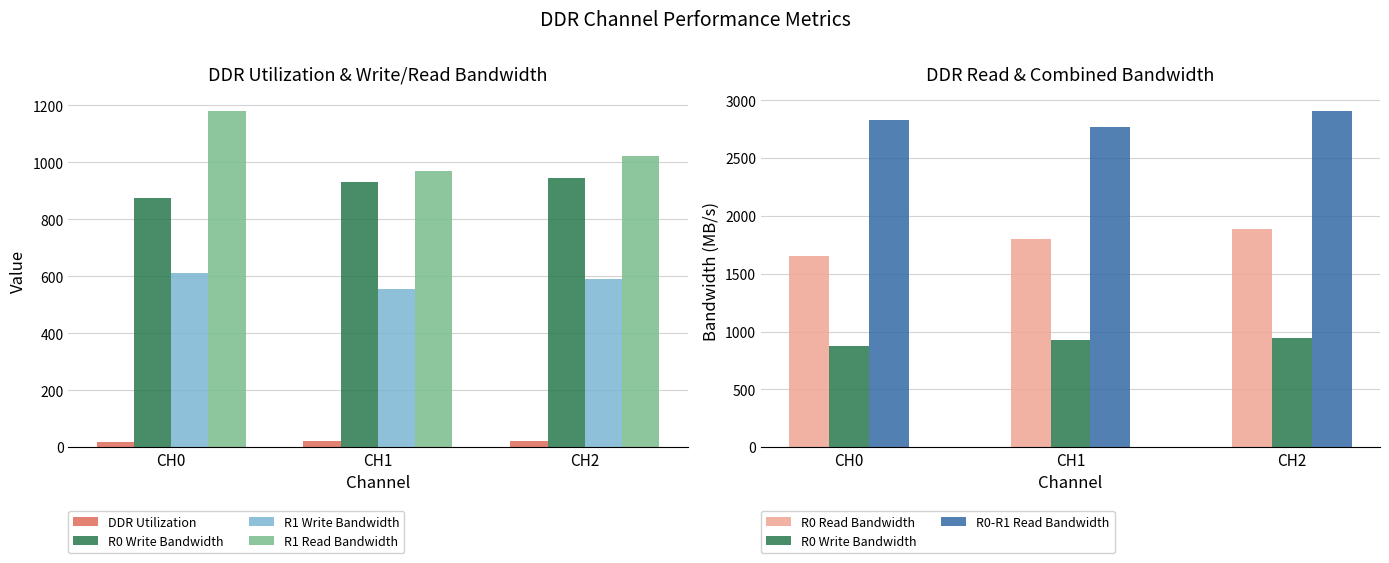

Reading right to left, what are all the values shown in this chart?

DDR Utilization: 21.2	20.2	19.9
R0 Write Bandwidth: 945.0	930.0	875.0
R1 Write Bandwidth: 590.0	555.0	610.0
R1 Read Bandwidth: 1023.0	970.0	1180.0
R0 Read Bandwidth: 1885.0	1802.0	1650.0
R0-R1 Read Bandwidth: 2908.0	2772.0	2830.0